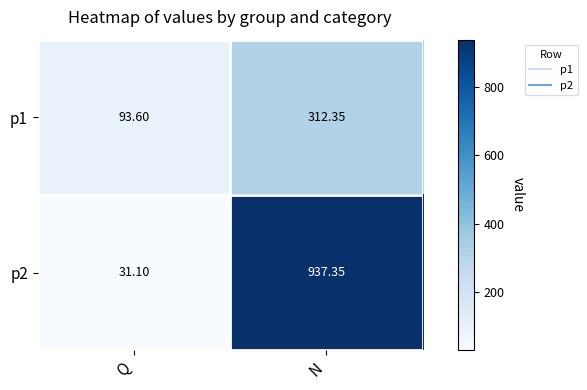

At which label is p1 closest to 202?

Q